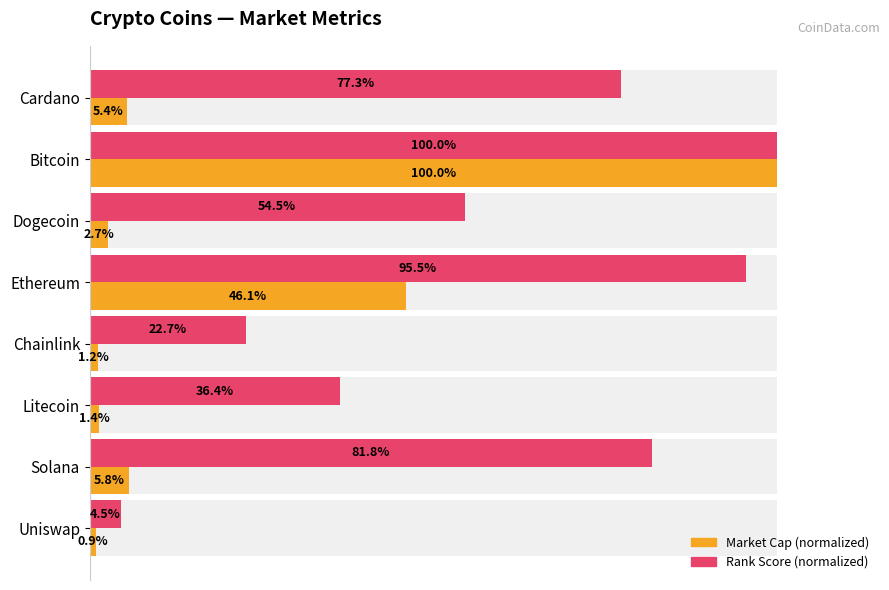

How many data points does each series have?

8